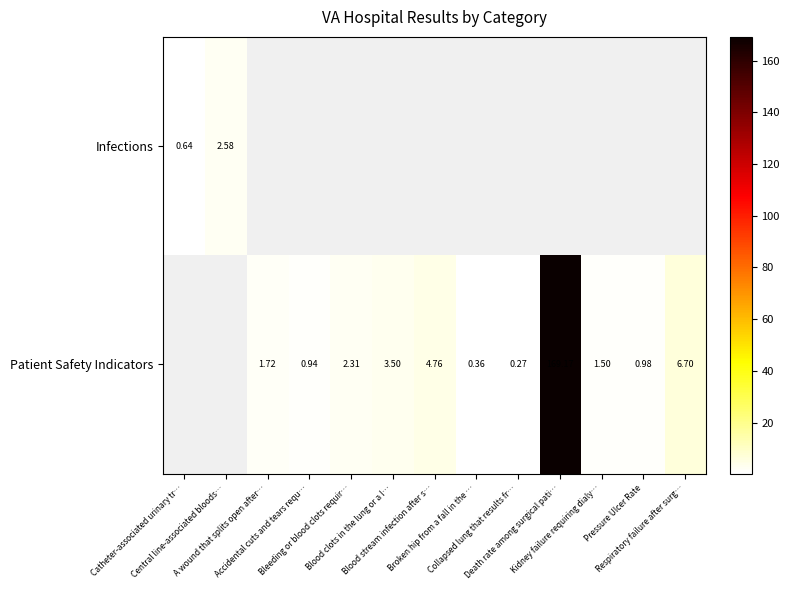

What is the maximum value shown in the chart?

169.2